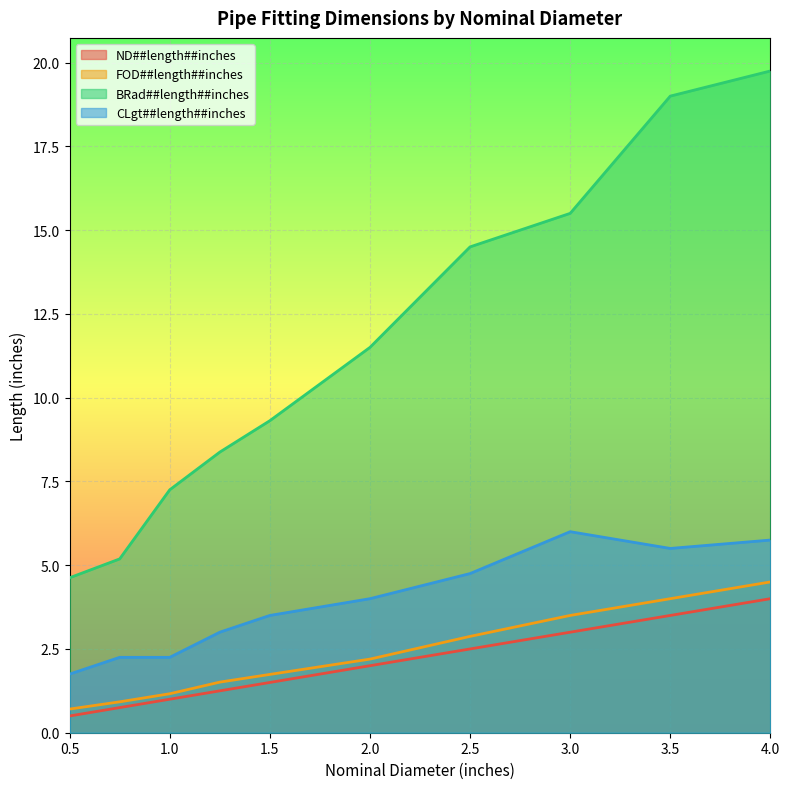

Reading left to right, extract all data points from this chart.

ND##length##inches: 0.5	0.8	1.0	1.2	1.5	2.0	2.5	3.0	3.5	4.0
FOD##length##inches: 0.7	0.9	1.2	1.5	1.7	2.2	2.9	3.5	4.0	4.5
BRad##length##inches: 4.6	5.2	7.2	8.4	9.3	11.5	14.5	15.5	19.0	19.8
CLgt##length##inches: 1.8	2.2	2.2	3.0	3.5	4.0	4.8	6.0	5.5	5.8